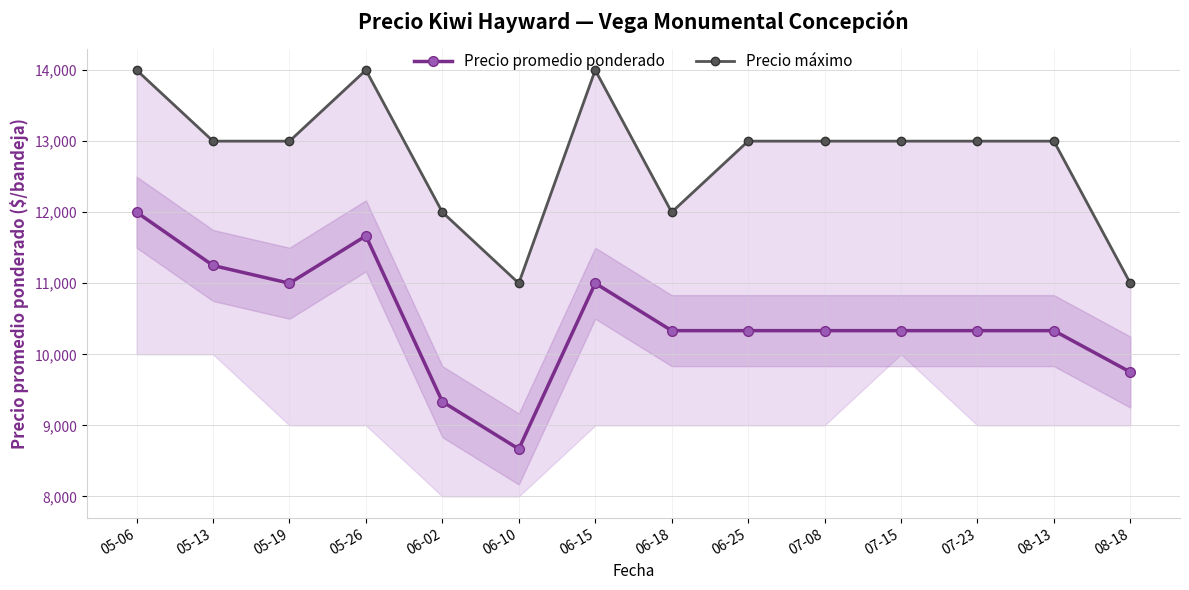

What is the value of the Precio máximo point at the 12th from the left?

13000